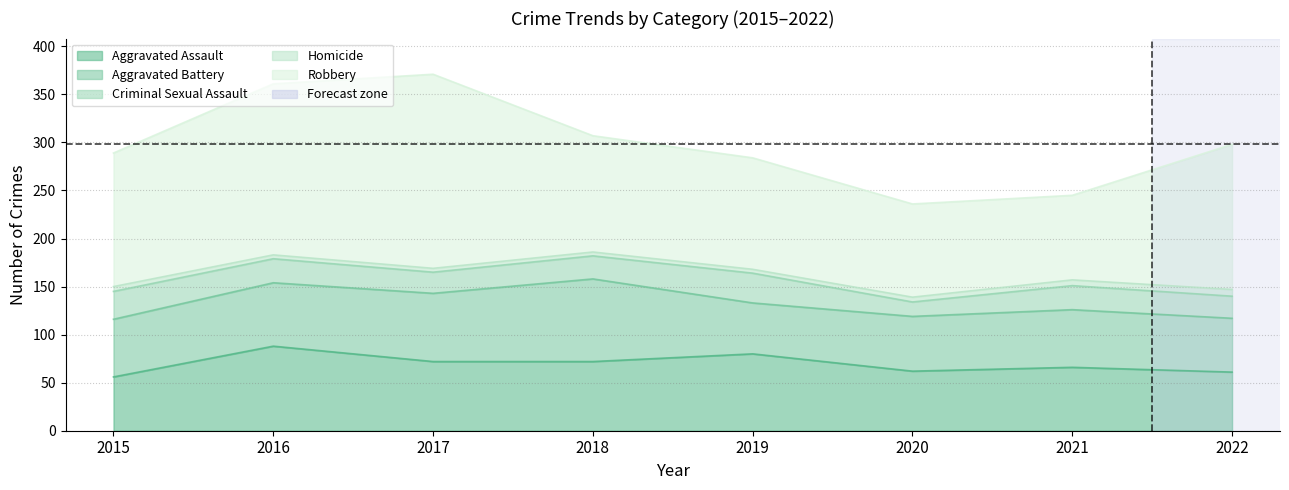

Which series has the largest range (max minus min)?

Robbery